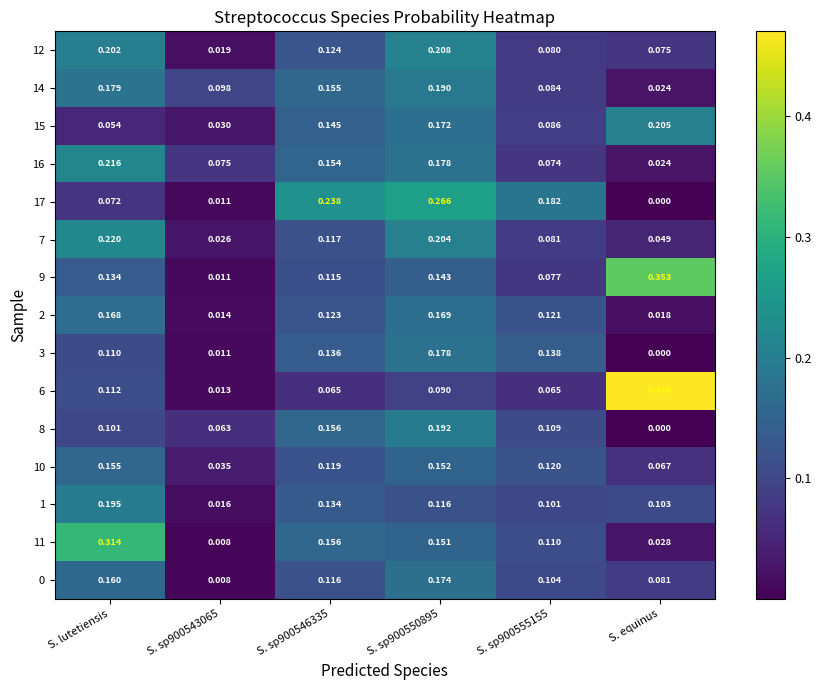

Is the value of 17 at S. sp900550895 greater than the value of 14 at S. lutetiensis?

Yes